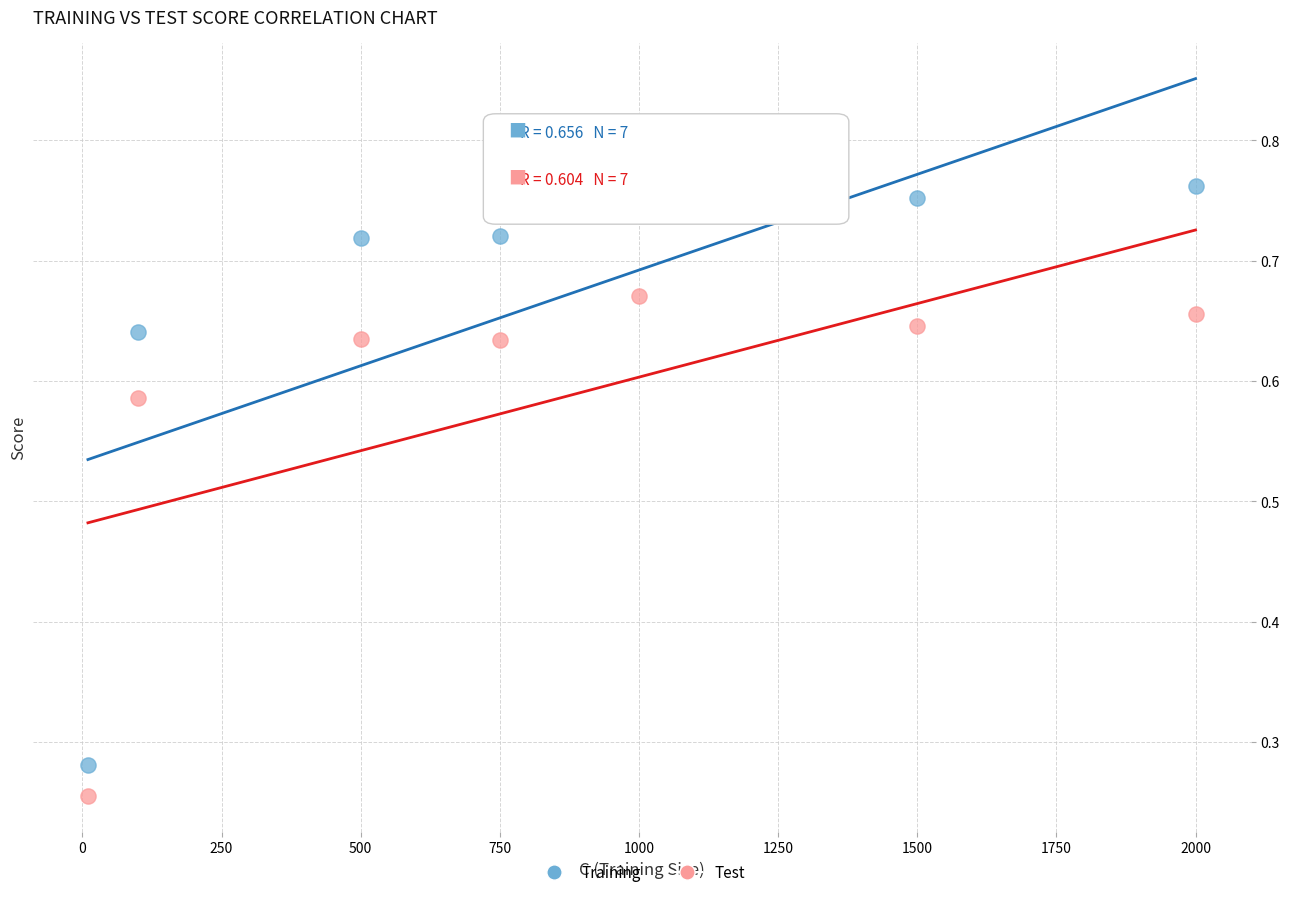

Across all data points, what is the range of X values (max minus min)?

1990.0